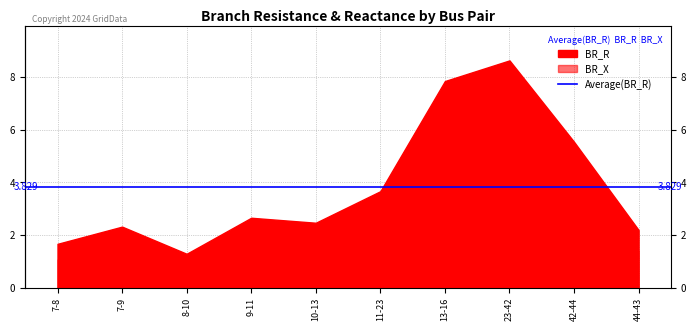

What position from the right is 7-9?

9